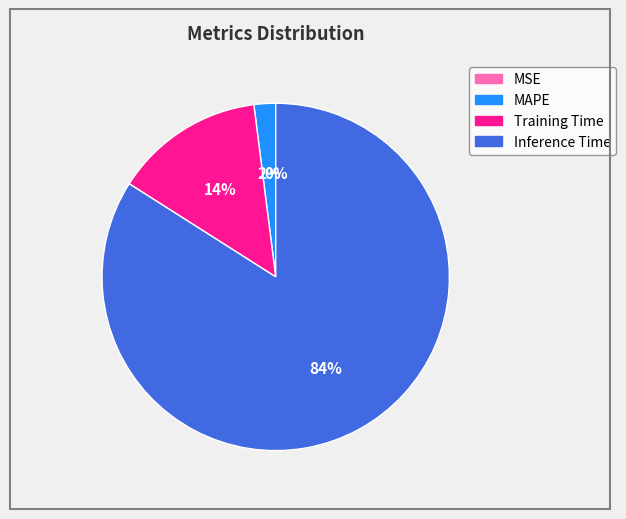

To the nearest percent, what is the average slice percentage?

25%